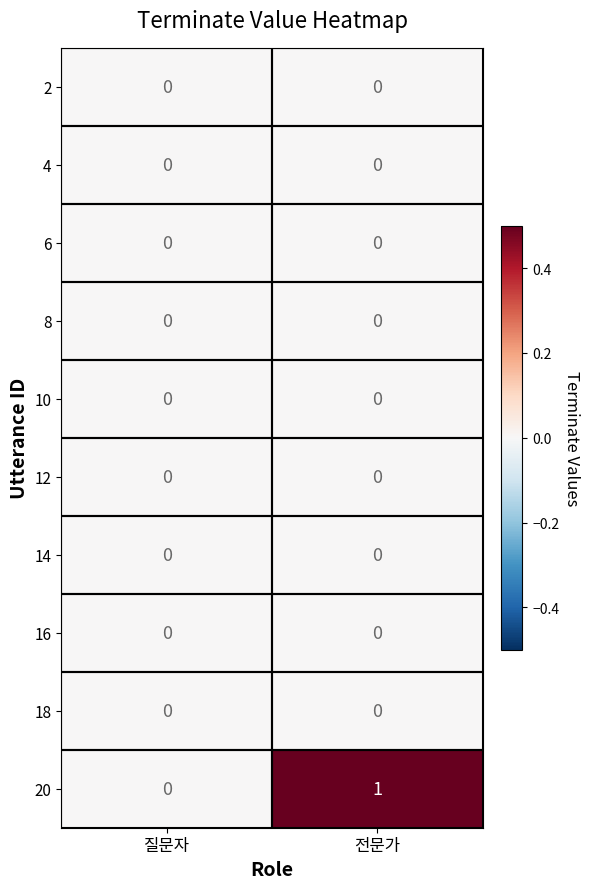

Between 질문자 and 전문가, which series saw the biggest shift?

20